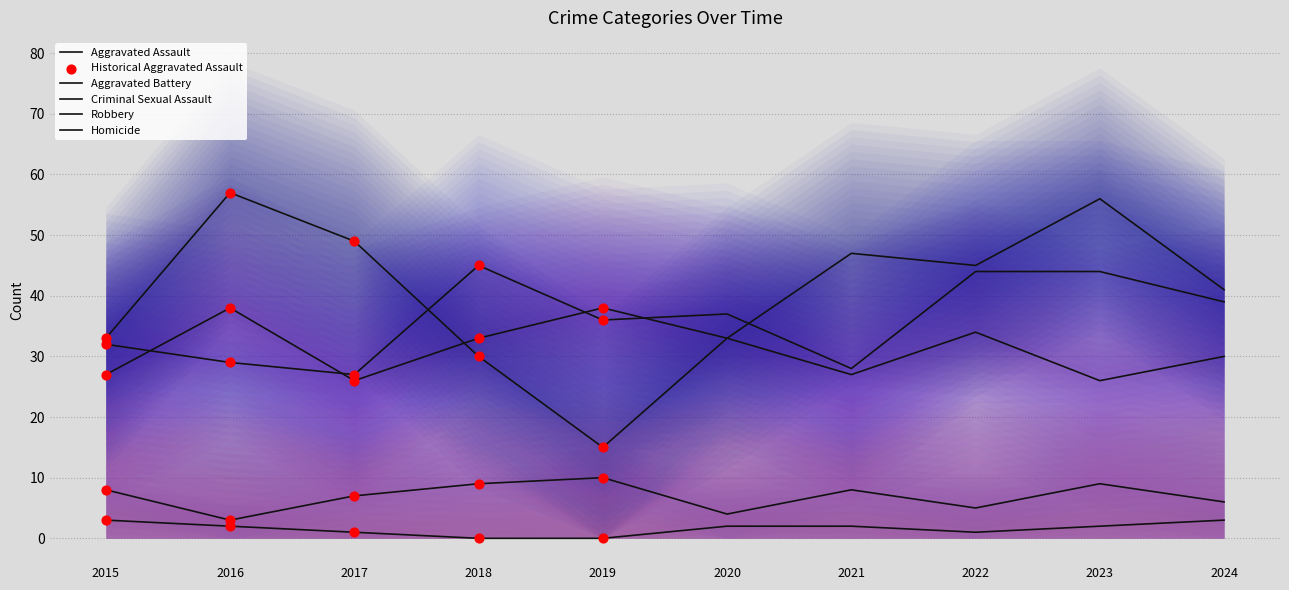

At how many categories does at least one series exceed 21?

10